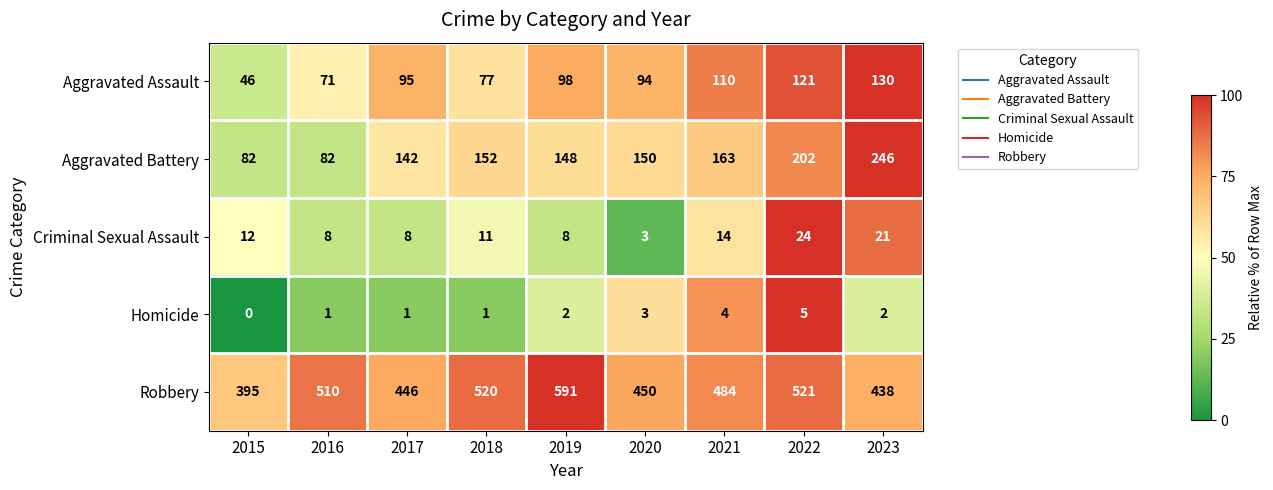

Which series changed the most between 2015 and 2022?

Robbery